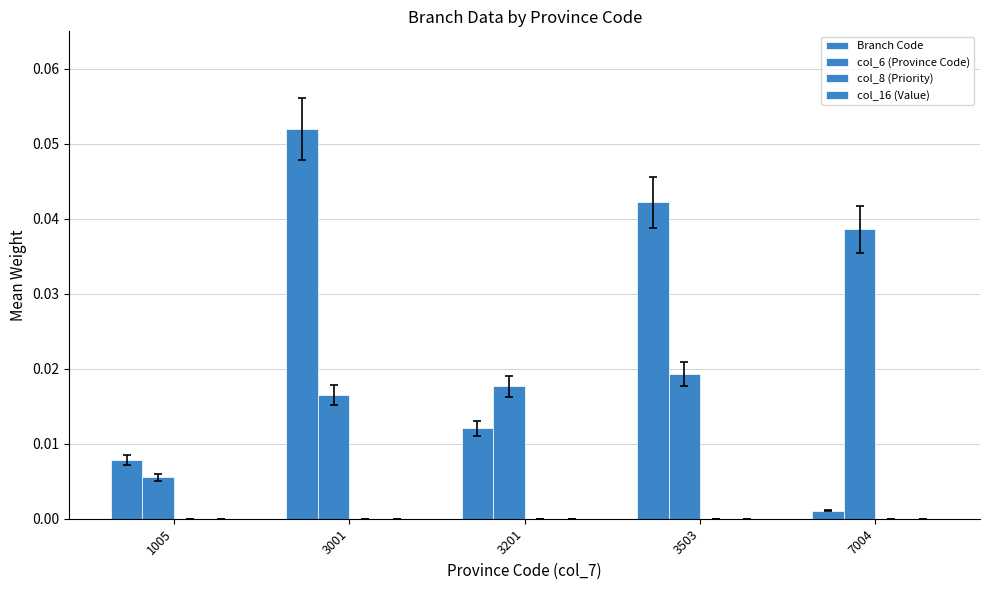

Where is Branch Code nearest to the value 0?

7004